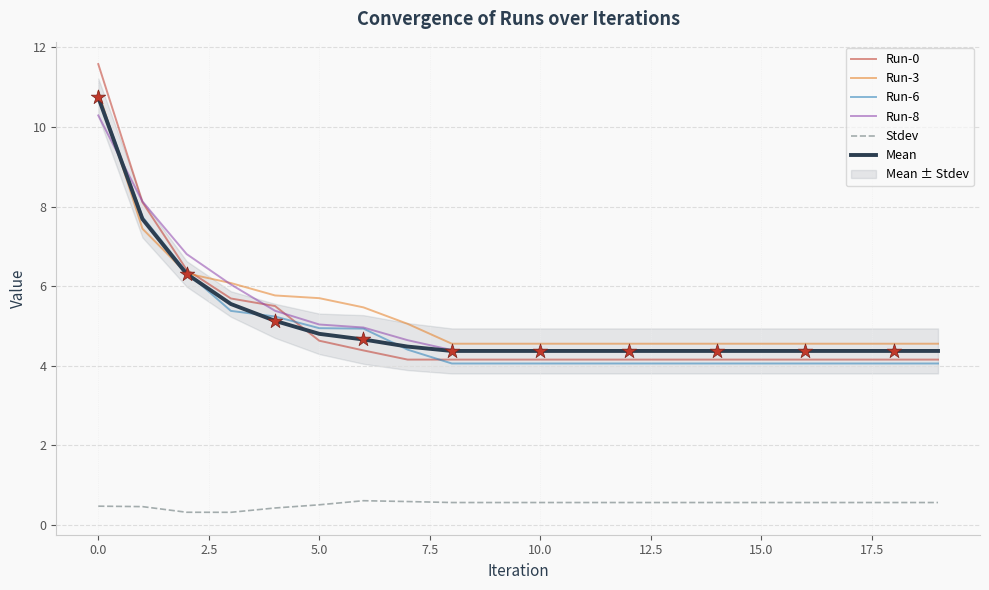

Which series has the largest Y range (max minus min)?

Run-0